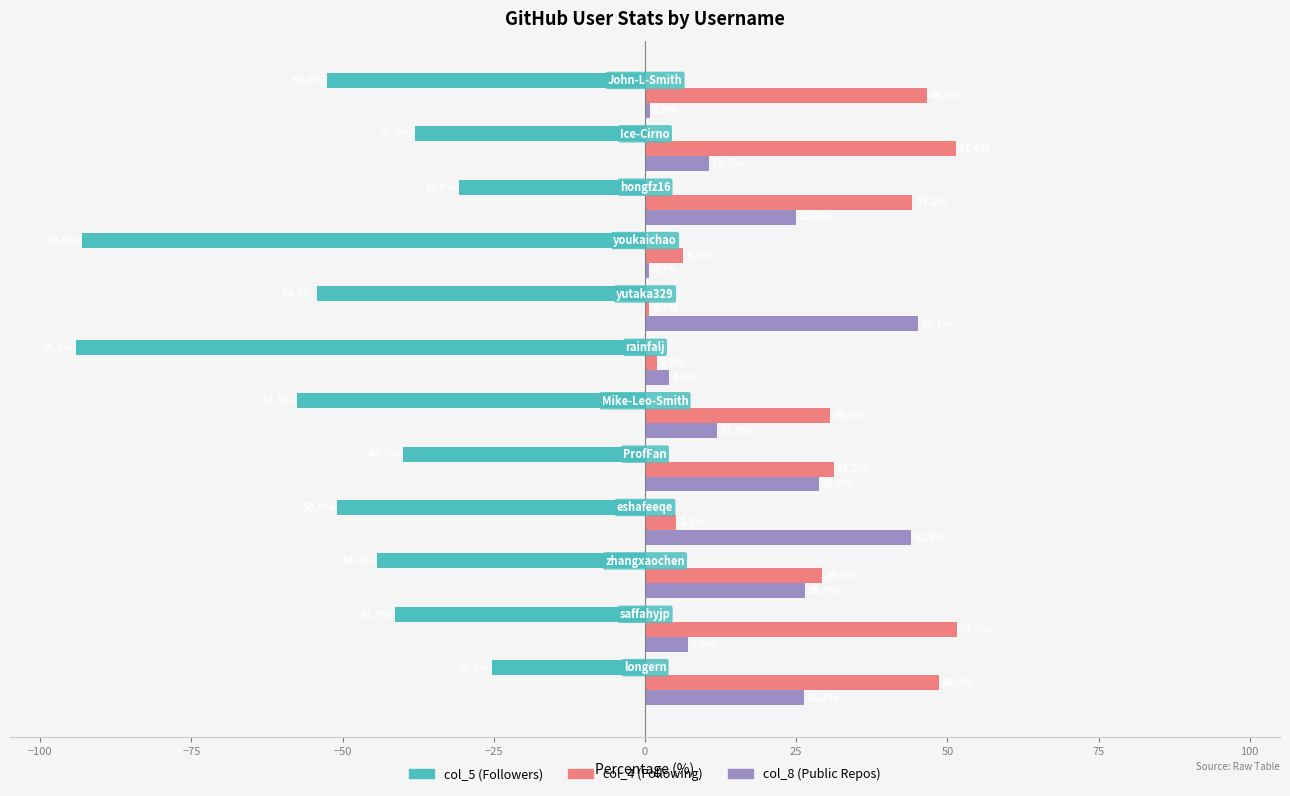

Rank the series by their maximum value, from lowest to highest.

col_5 (Followers), col_8 (Public Repos), col_4 (Following)